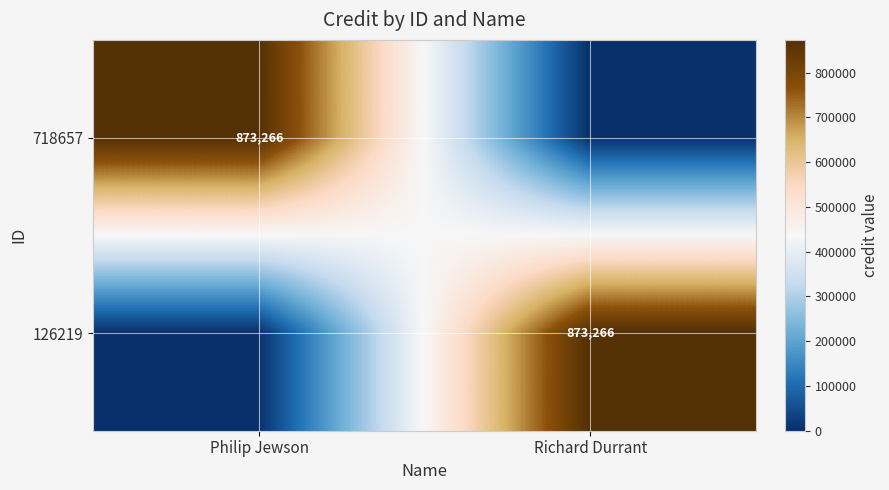

True or false: 126219 has a value of 873266 at Richard Durrant.

True